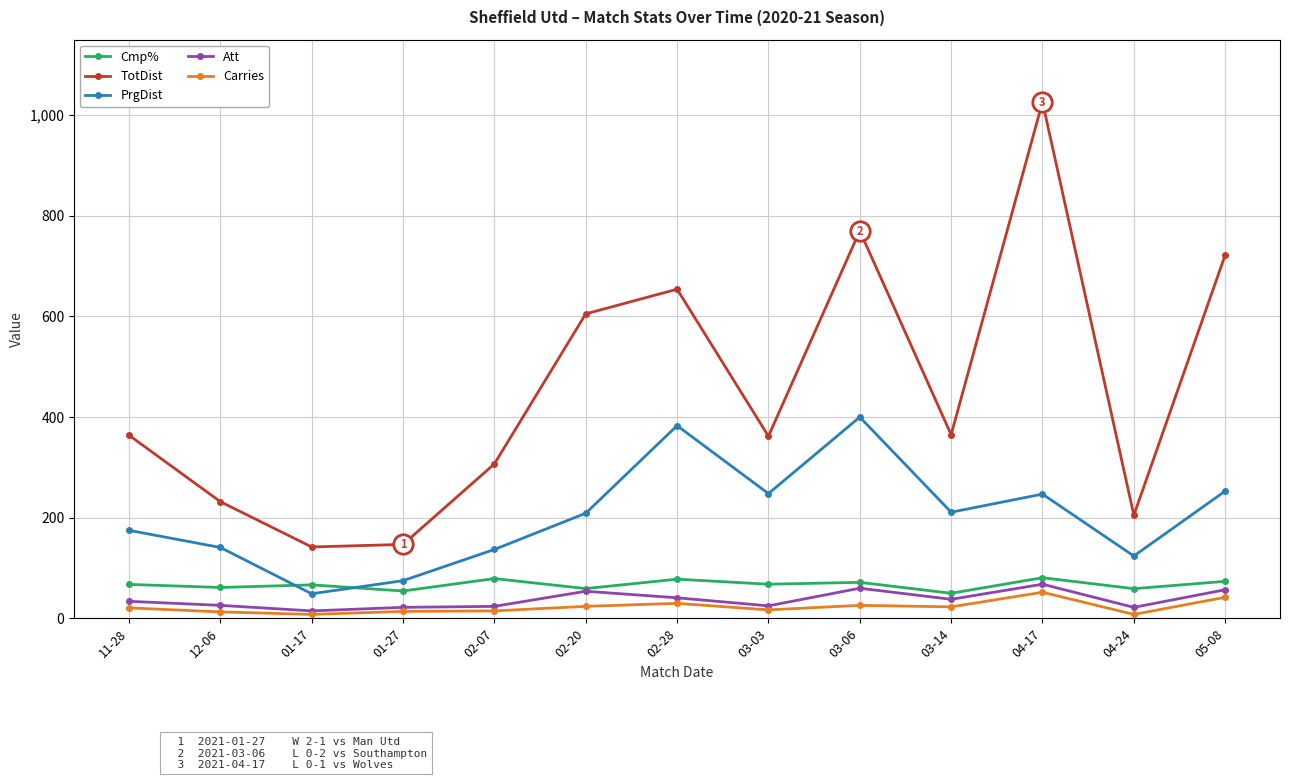

What is the maximum value shown in the chart?

1026.0